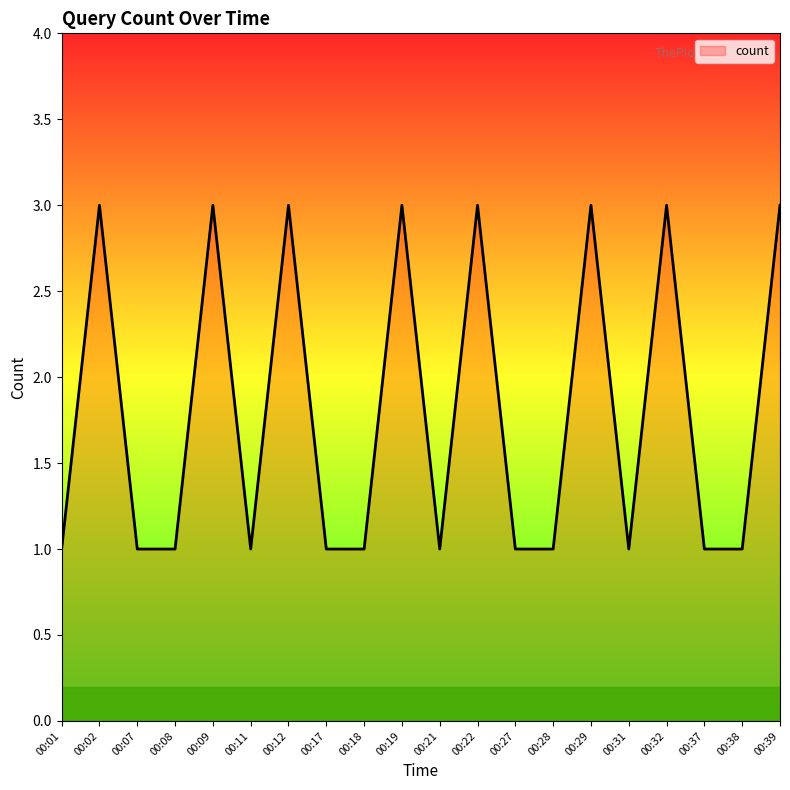

Reading left to right, transcribe all the data shown in this chart.

1	3	1	1	3	1	3	1	1	3	1	3	1	1	3	1	3	1	1	3